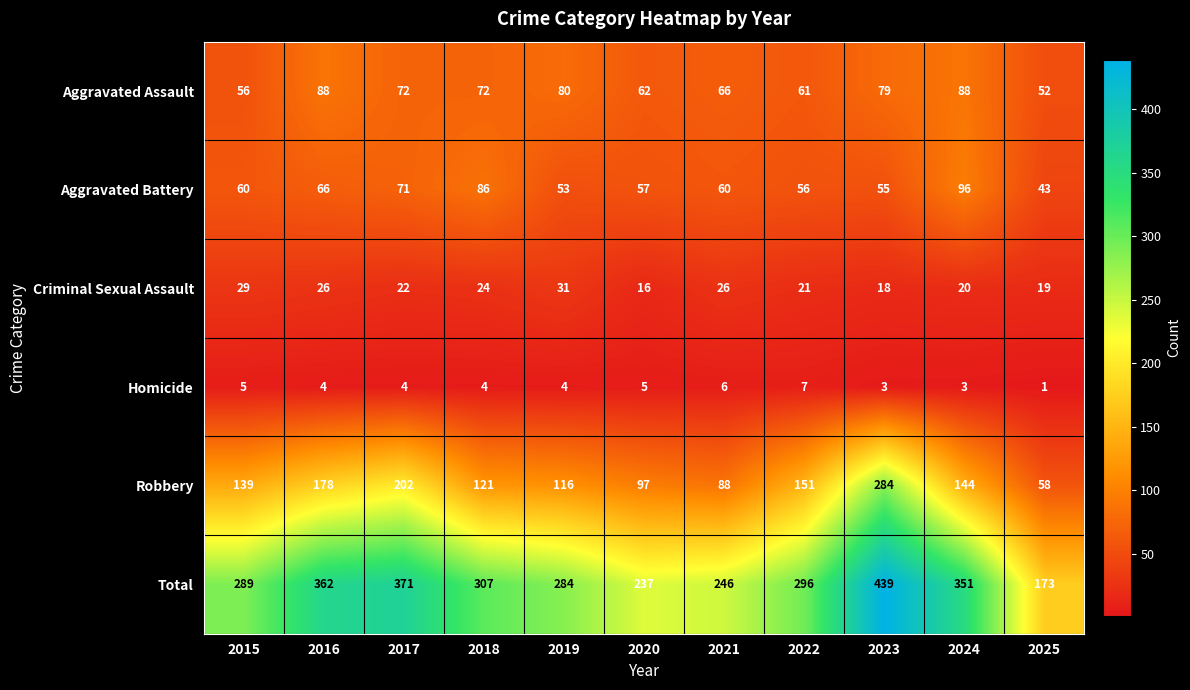

What is the total value across all series at 2019?

568